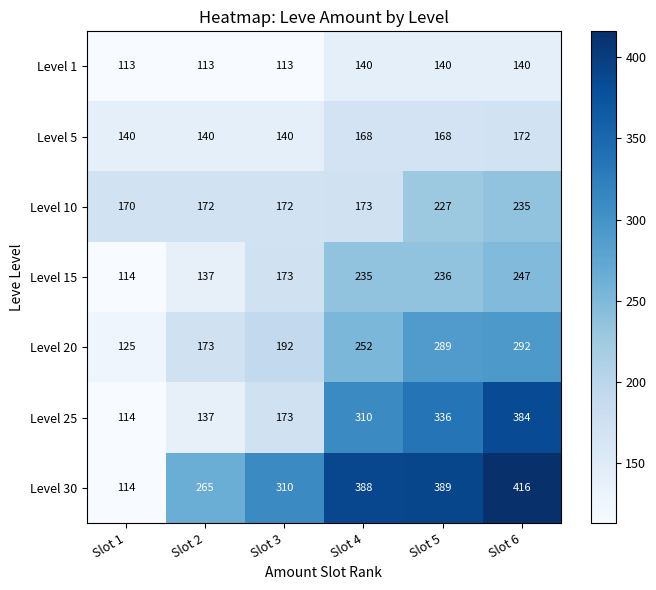

List the series in order of their peak value, lowest first.

Level 1, Level 5, Level 10, Level 15, Level 20, Level 25, Level 30